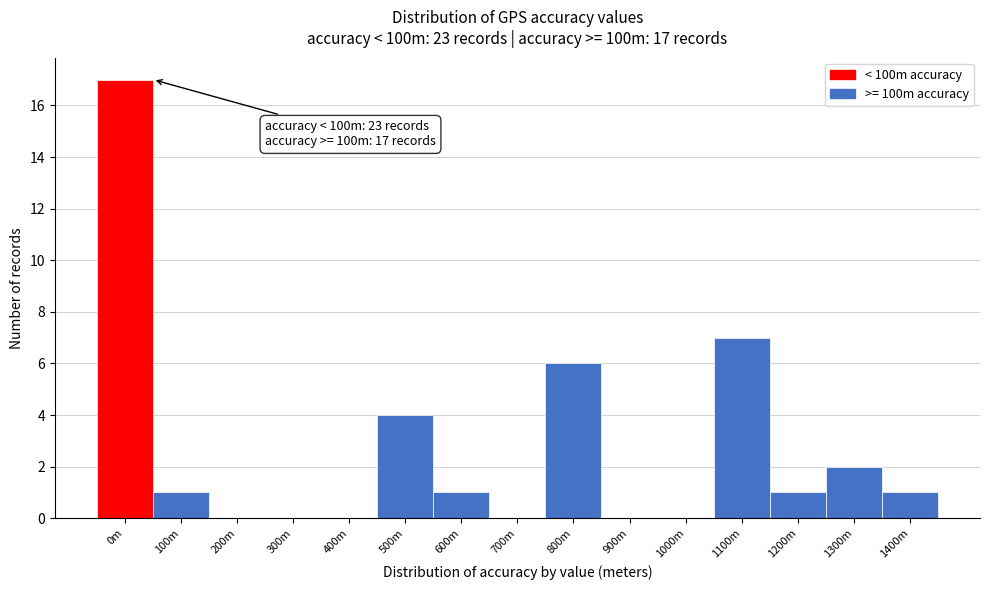

Reading left to right, extract all data points from this chart.

0m=17	100m=1	200m=0	300m=0	400m=0	500m=4	600m=1	700m=0	800m=6	900m=0	1000m=0	1100m=7	1200m=1	1300m=2	1400m=1